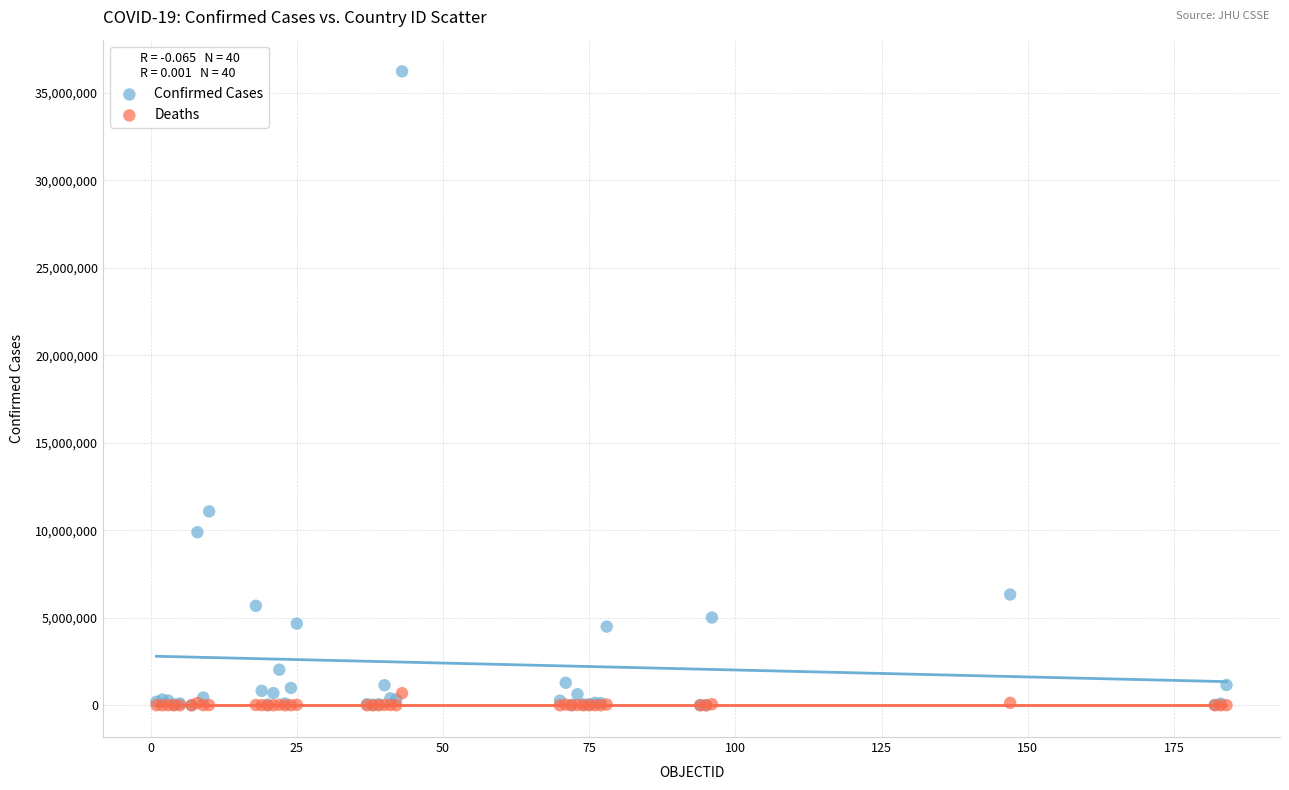

Which series has the largest Y range (max minus min)?

Confirmed Cases